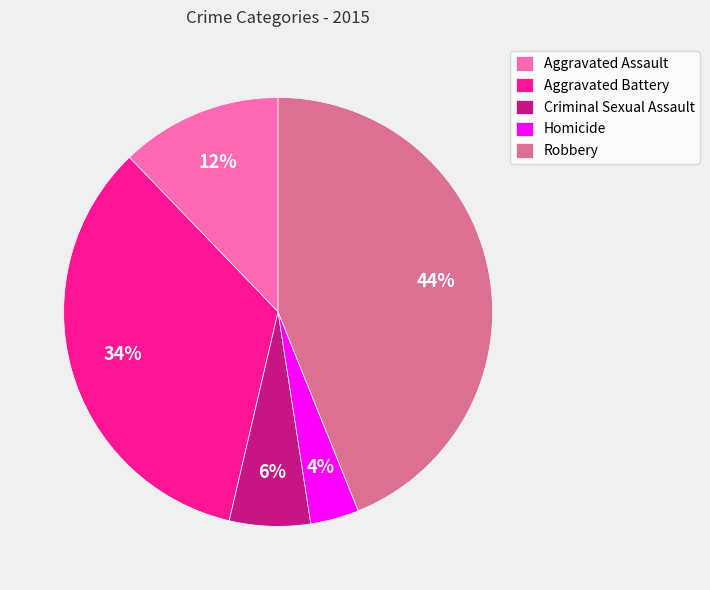

What percentage is the Robbery slice, to the nearest percent?

44%